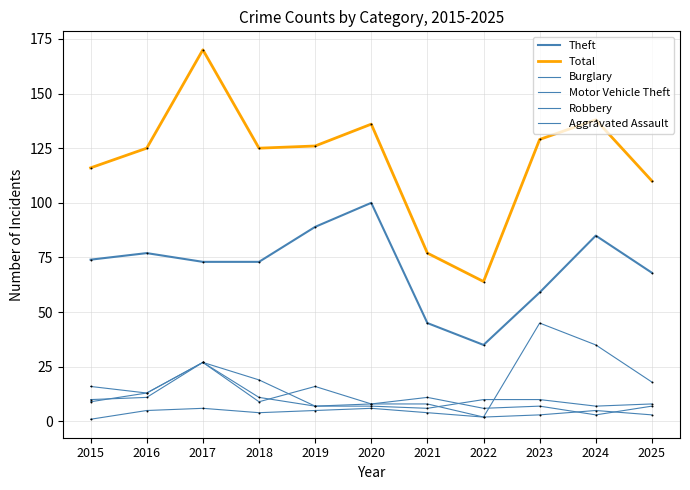

Which series has the largest total across all categories?

Total